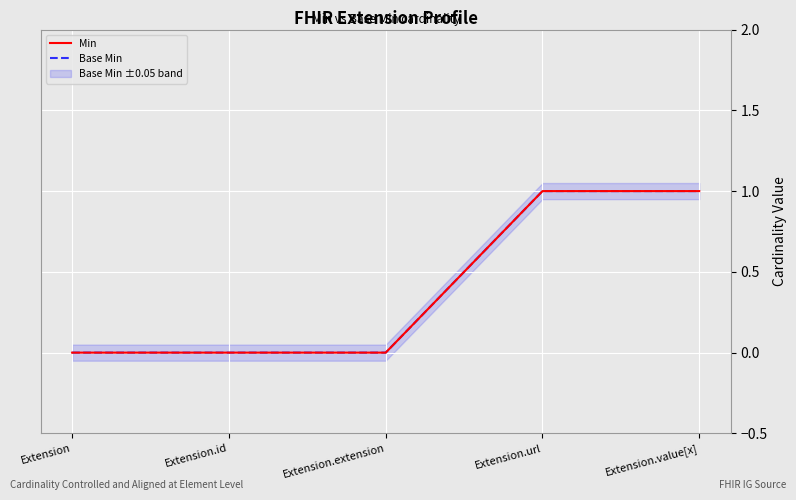

At which label is Min closest to 0?

Extension